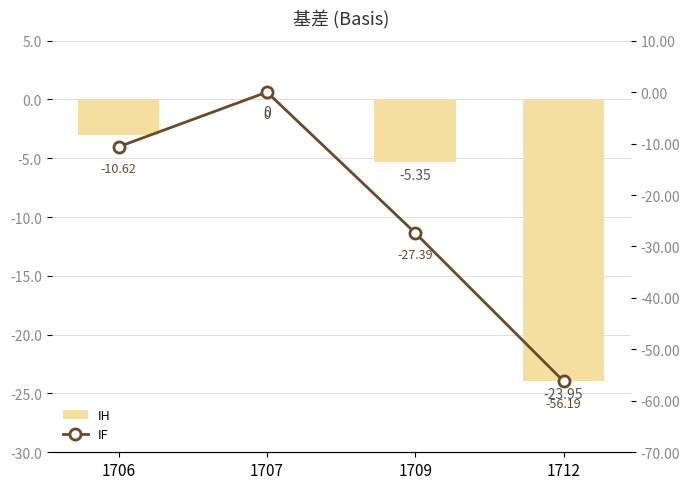

The IH series shows -23.9 at 1712. True or false?

True